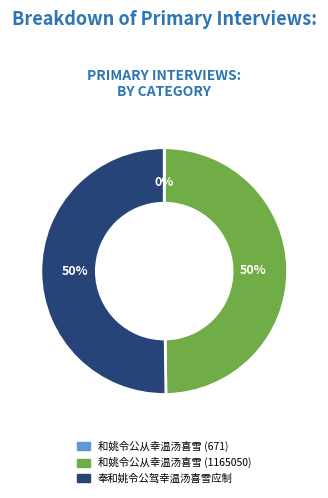

Approximately how many times larger is the value at 和姚令公从幸温汤喜雪 (1165050) compared to 奉和姚令公驾幸温汤喜雪应制?

1.0